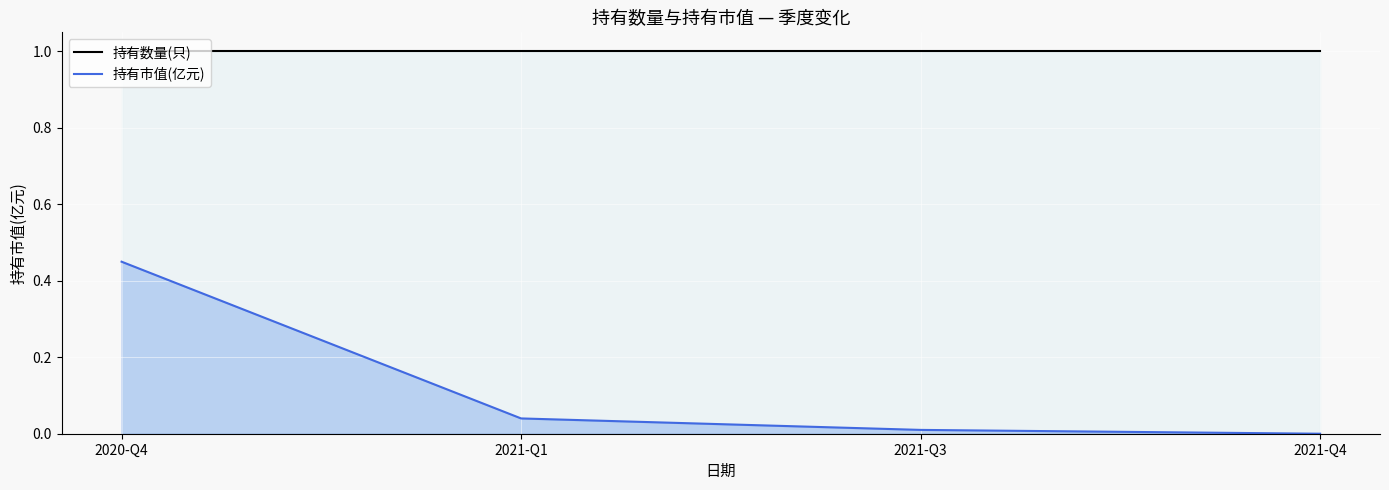

True or false: 持有市值(亿元)_line and 持有数量(只) cross at least once.

False